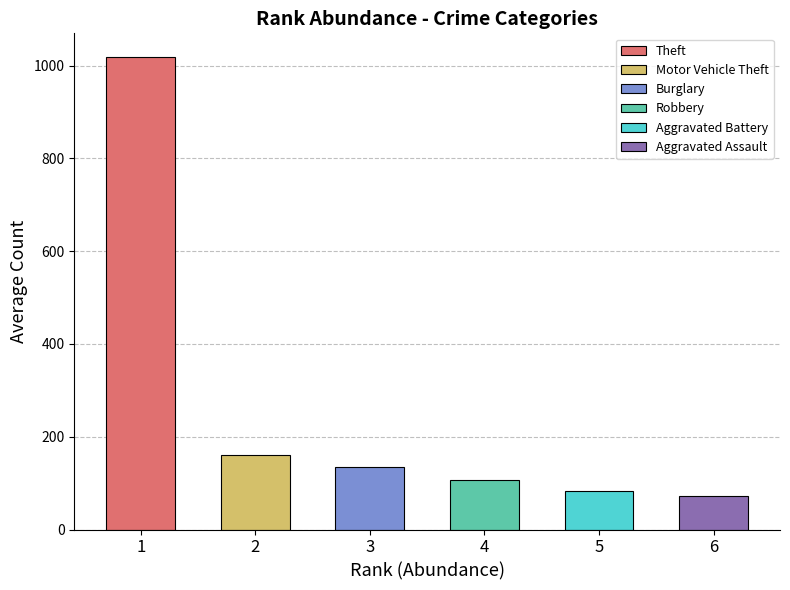

Read the value at 5.

83.7